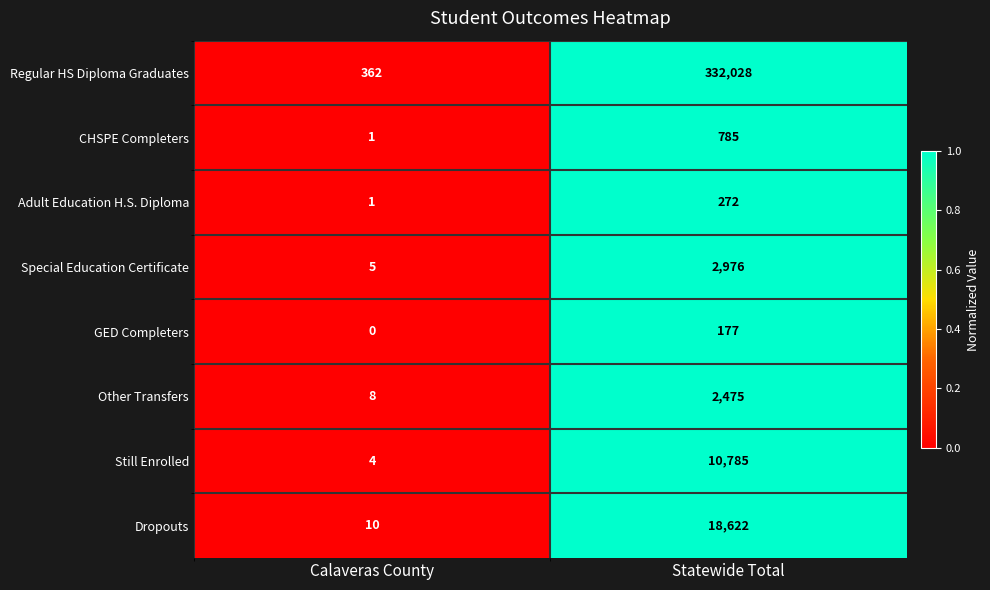

The value of Other Transfers at Calaveras County is 8. True or false?

True